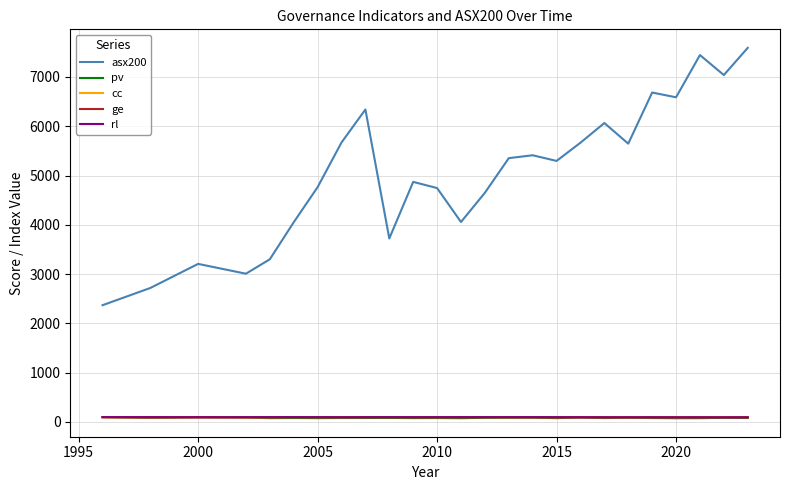

What is the greatest value displayed?

7590.8